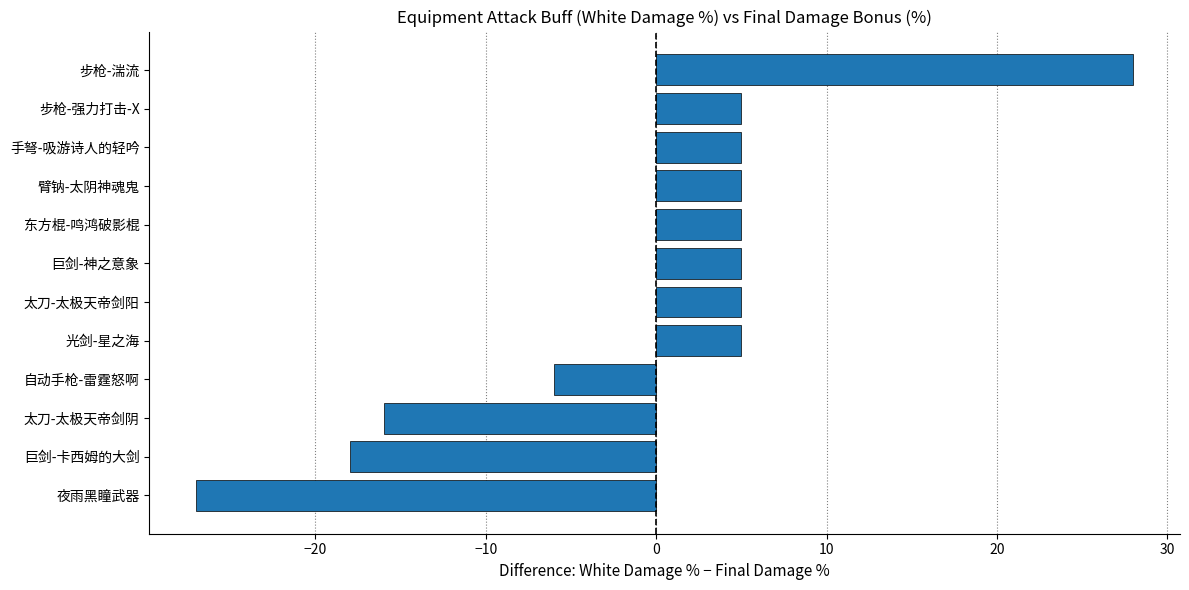

Which label corresponds to the largest value in the chart?

步枪-湍流